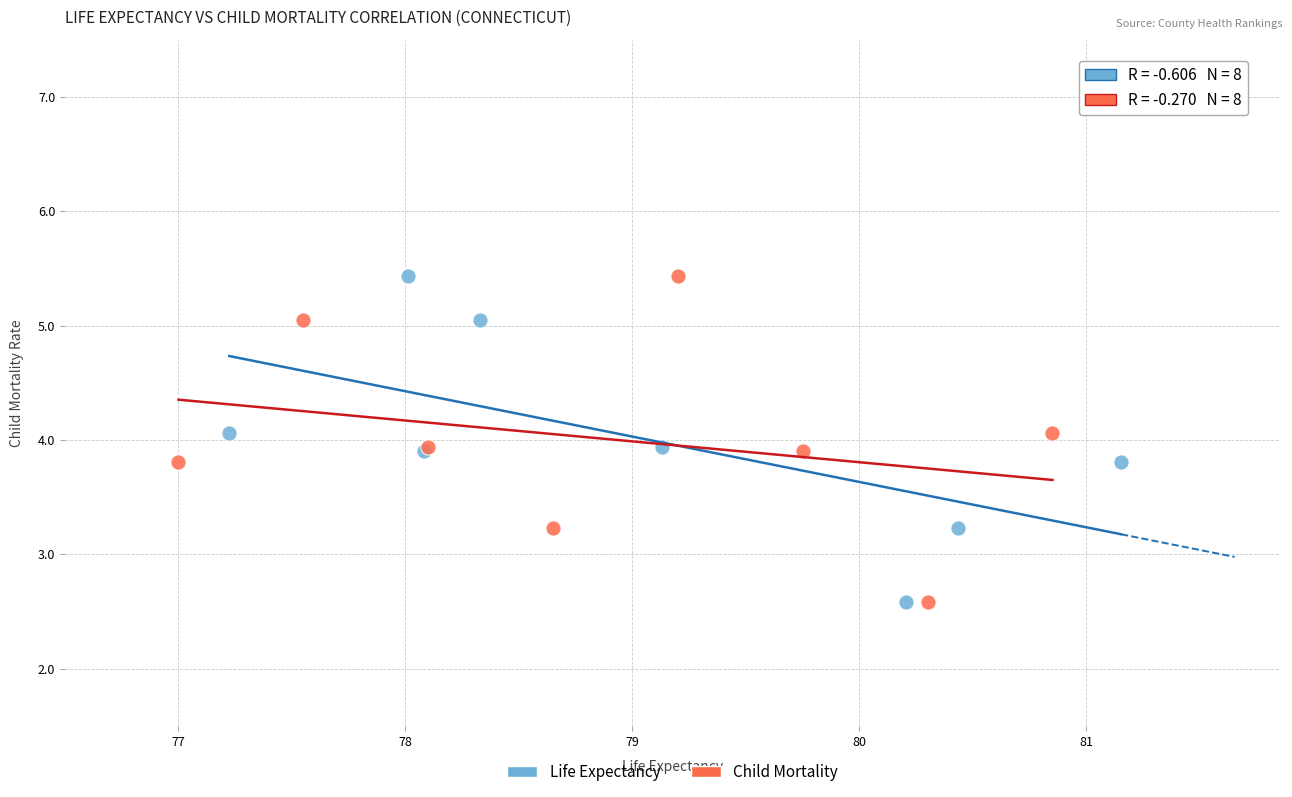

What are all the series names shown in the legend?

Life Expectancy, Child Mortality